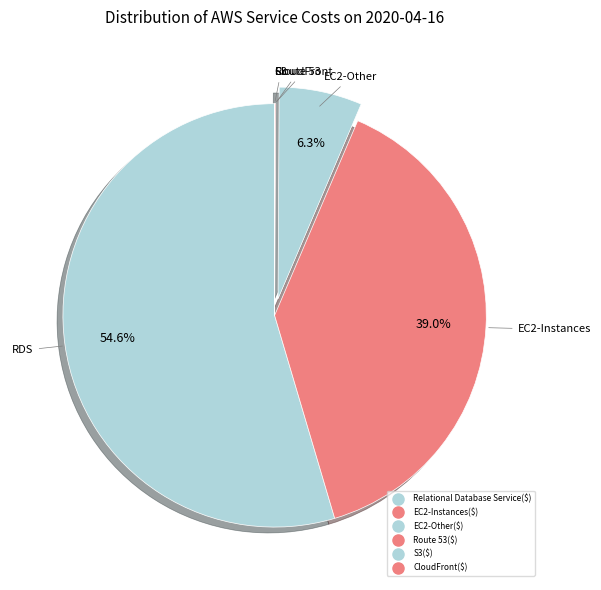

Count the number of slices in the pie.

6